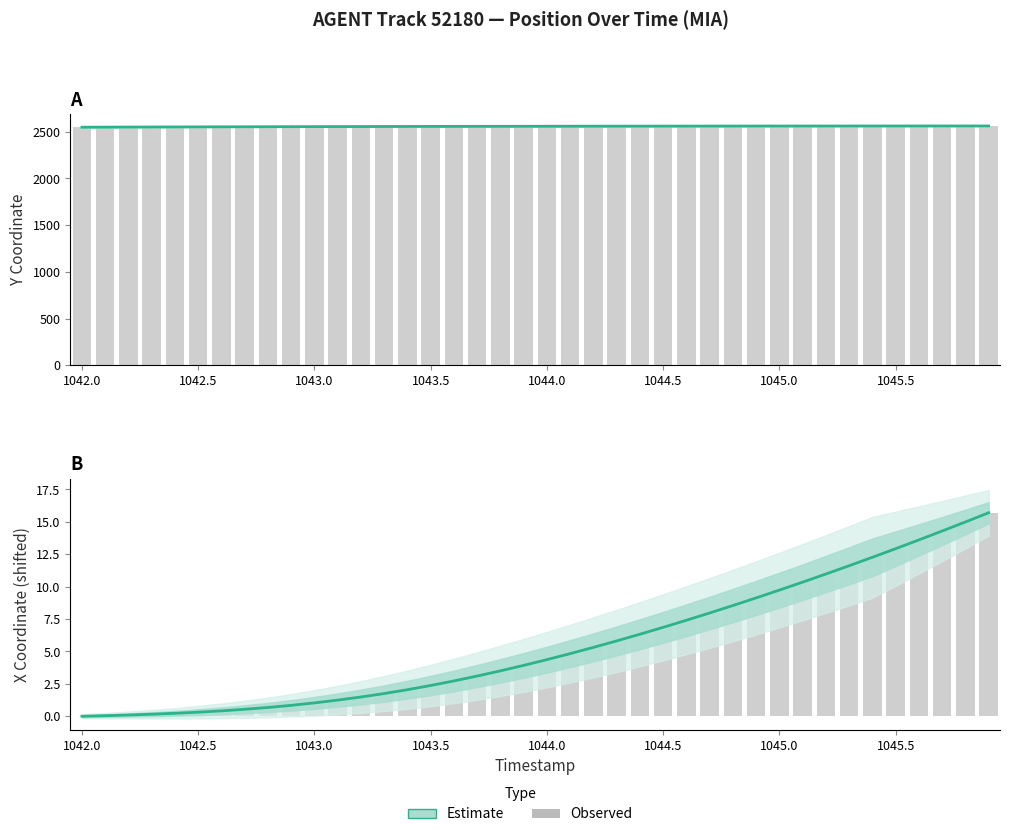

What is the average value of the X (Estimate) series?

5.5